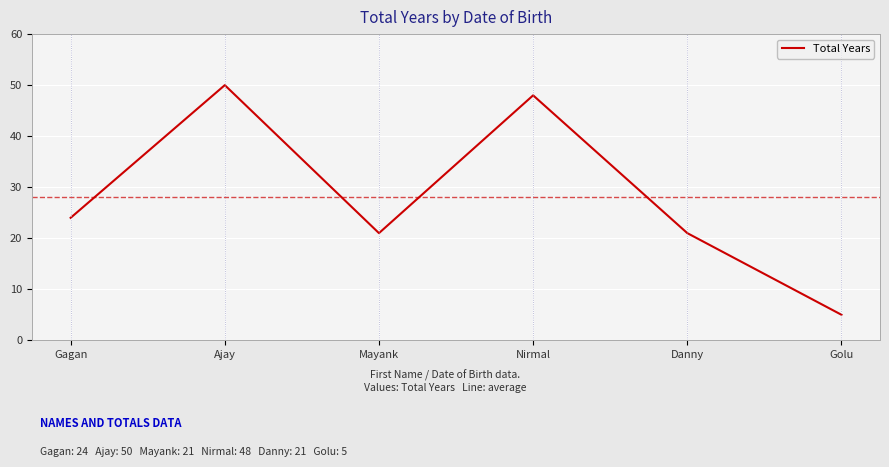

What is the minimum value shown in the chart?

5